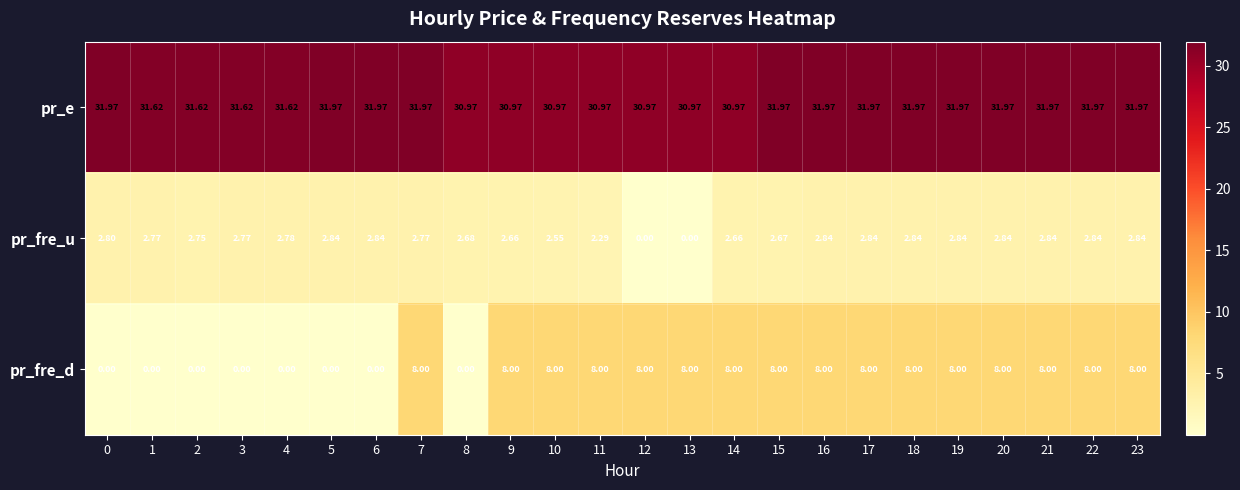

How many positive values does the pr_fre_u series have?

22